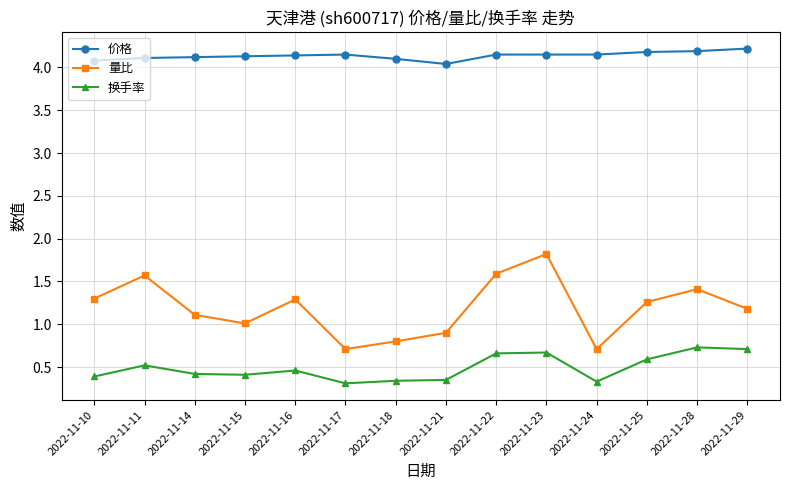

At how many categories does at least one series exceed 0?

14